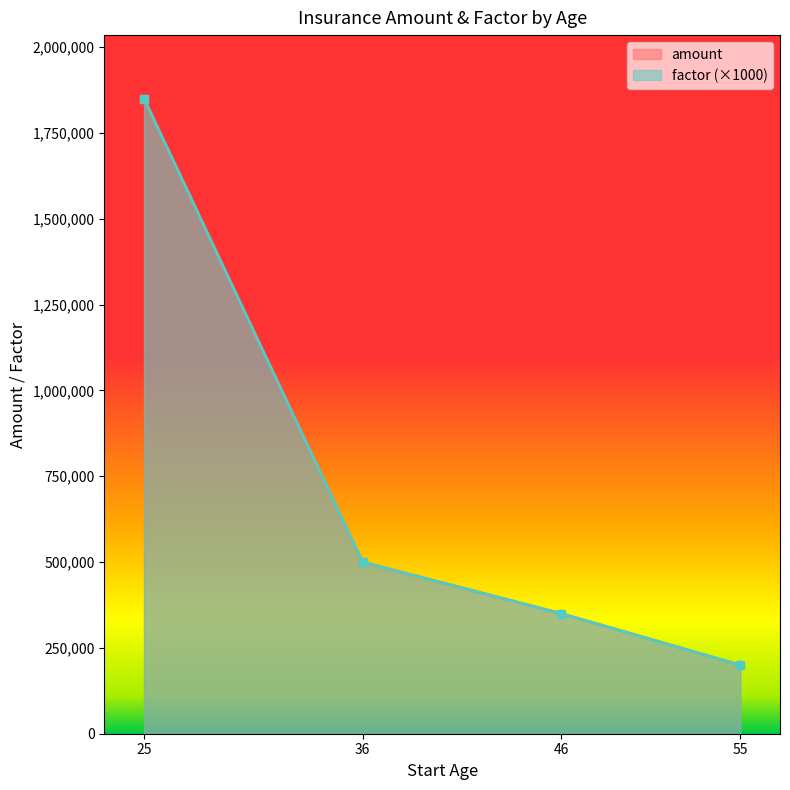

Rank the series at 25 from lowest to highest value.

factor, amount